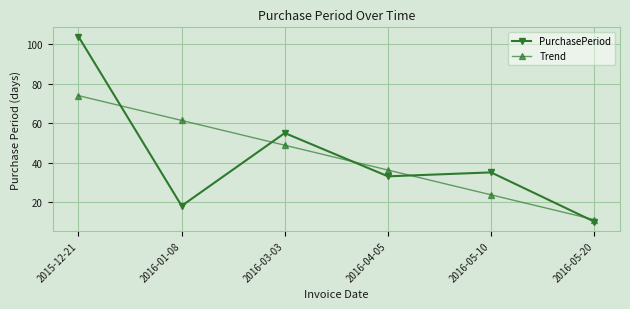

What is the sum of all PurchasePeriod values?

255.0